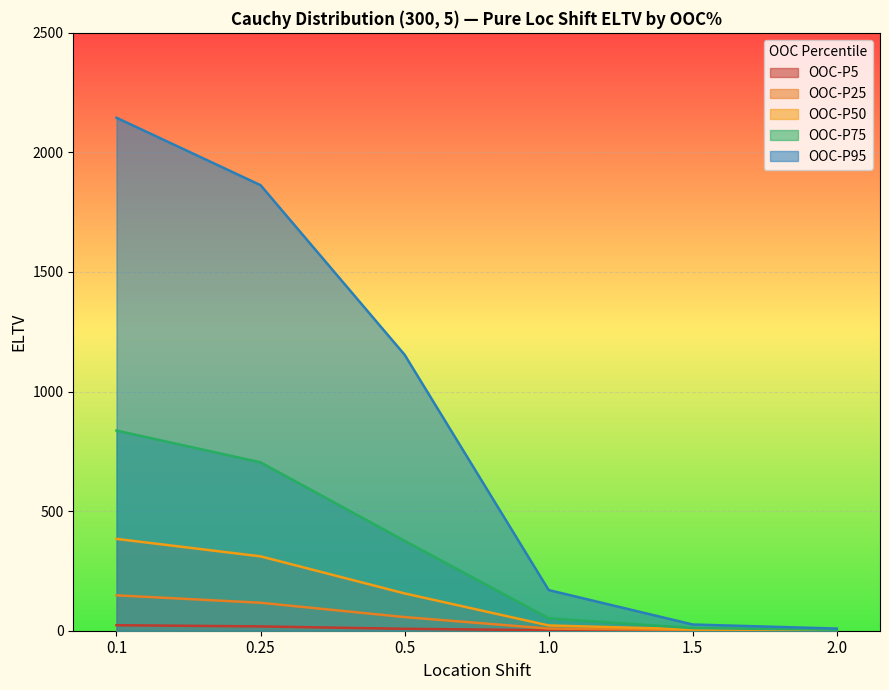

Is the value of OOC-P75 ELTV at 0.25 greater than the value of OOC-P5 ELTV at 0.5?

No